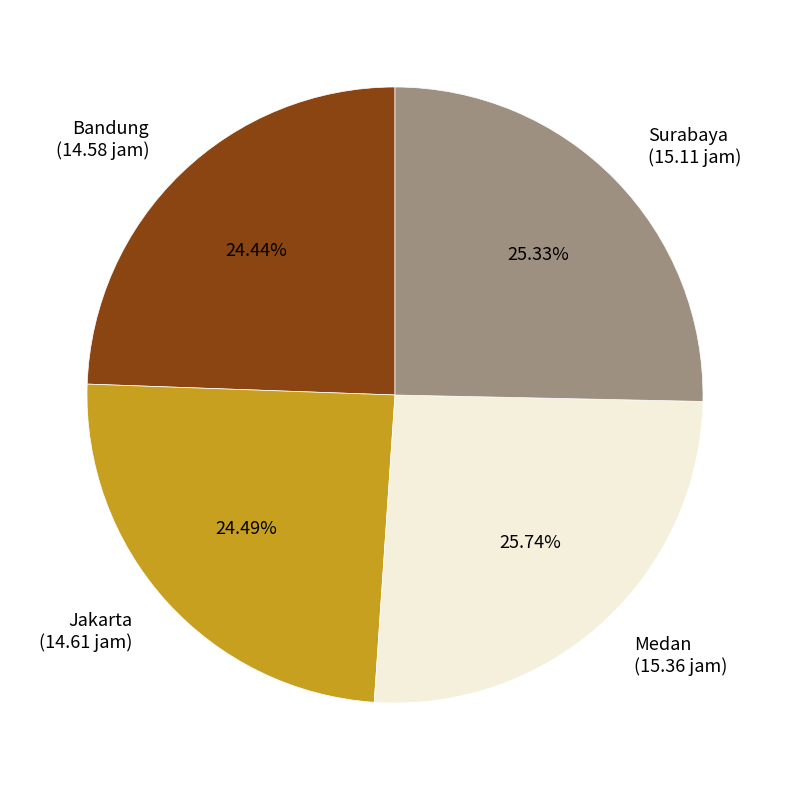

Is there a majority slice in this chart?

No